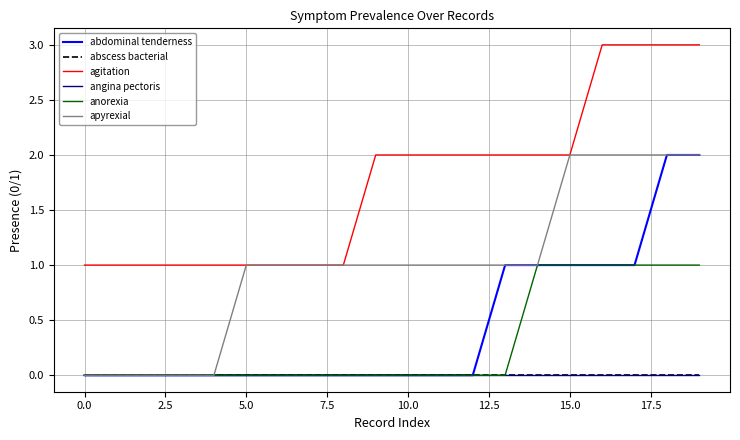

What is the label of the 19th point from the left?

18